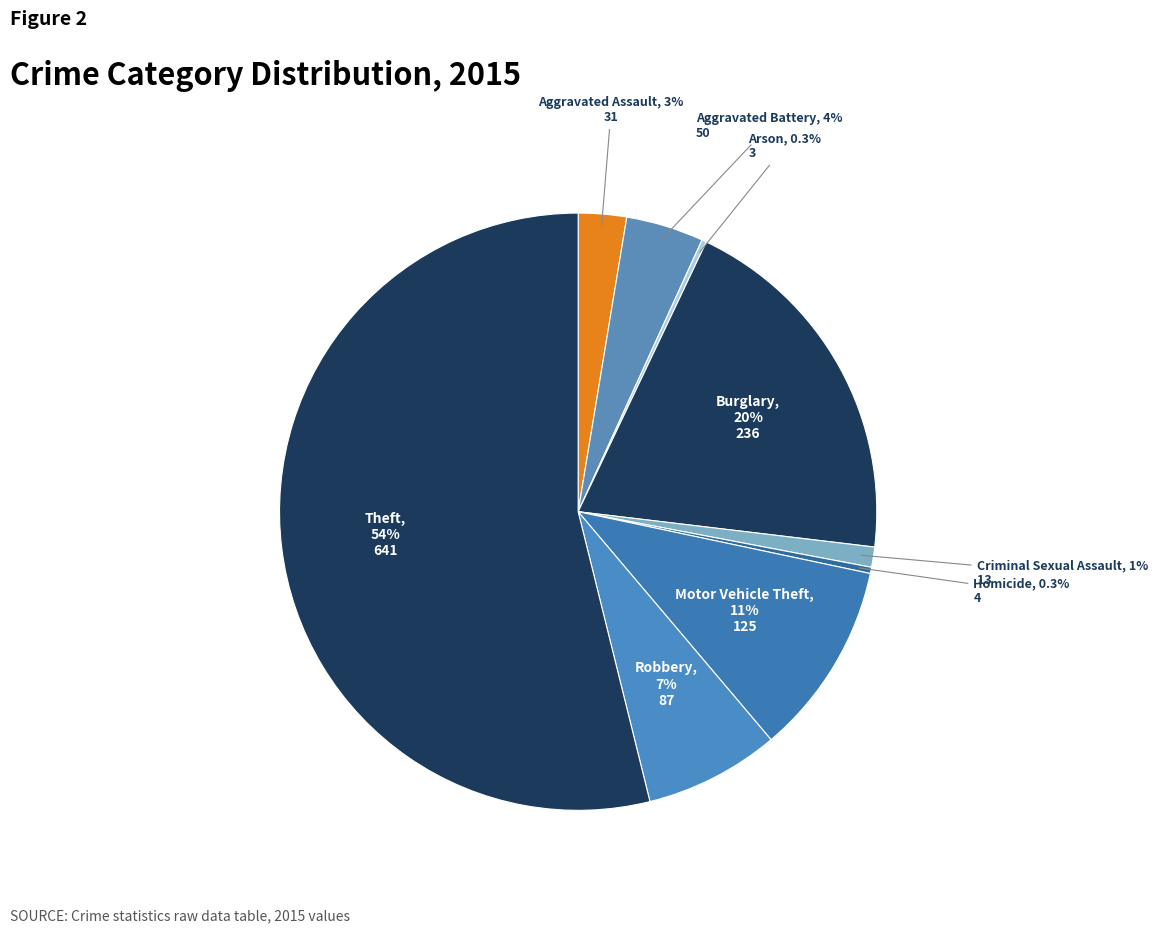

True or false: Robbery accounts for 7% of the total.

True